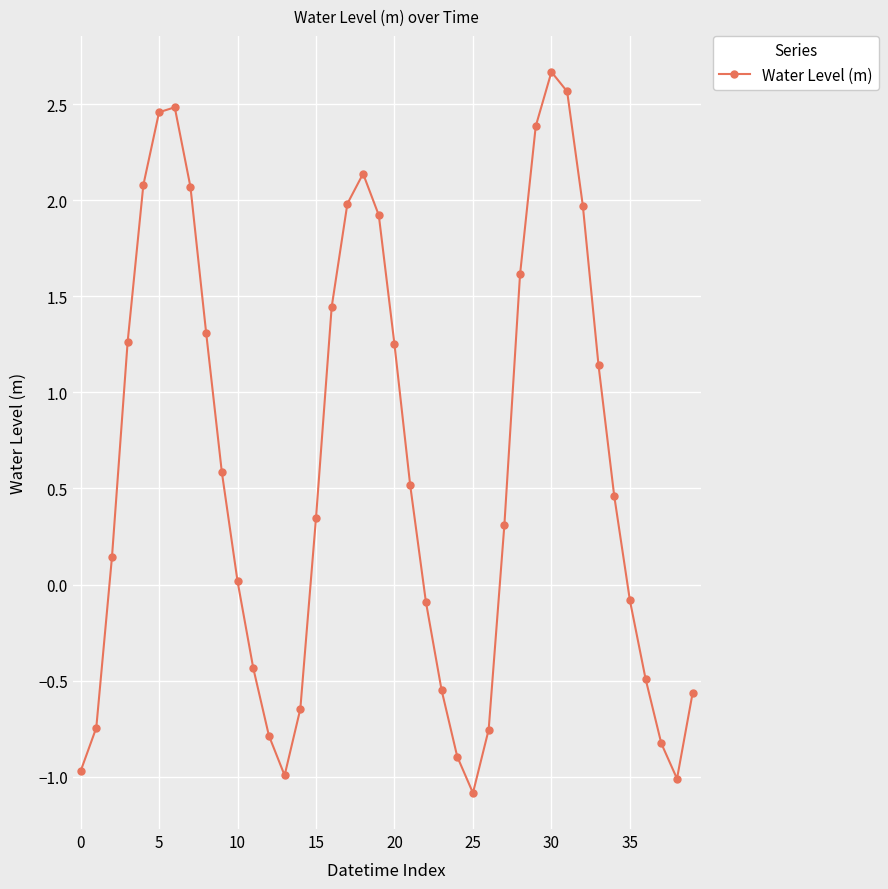

Is this an area chart (filled region under the line)?

No